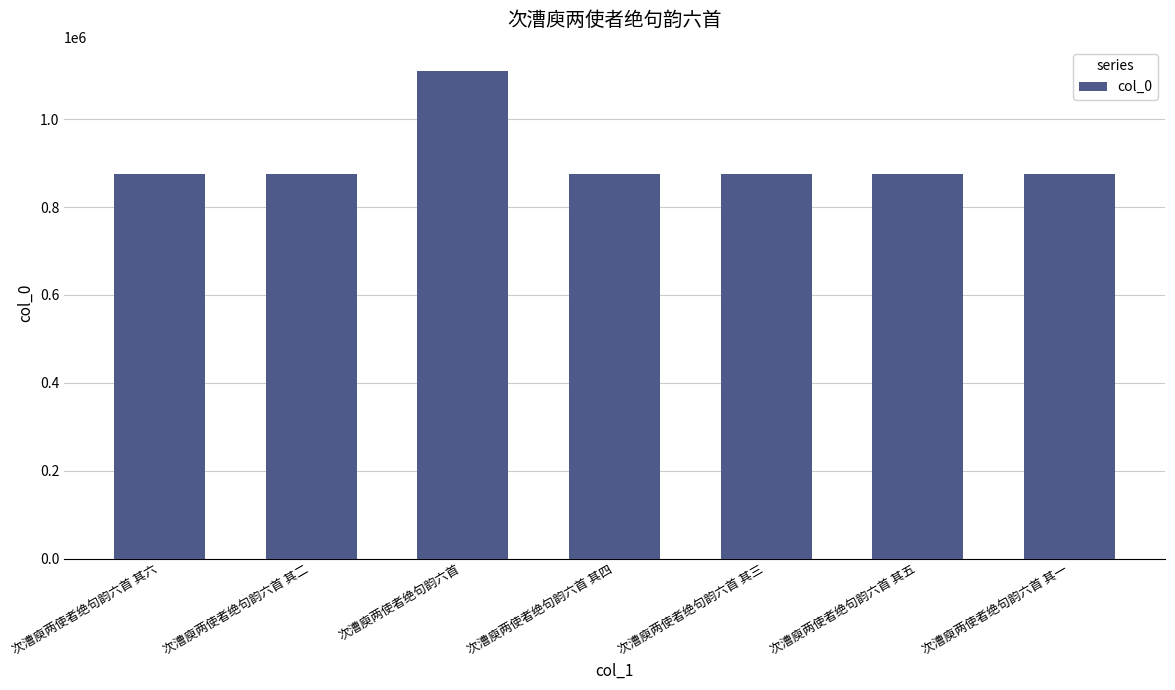

What is the label of the 1st bar from the left?

次漕庾两使者绝句韵六首 其六